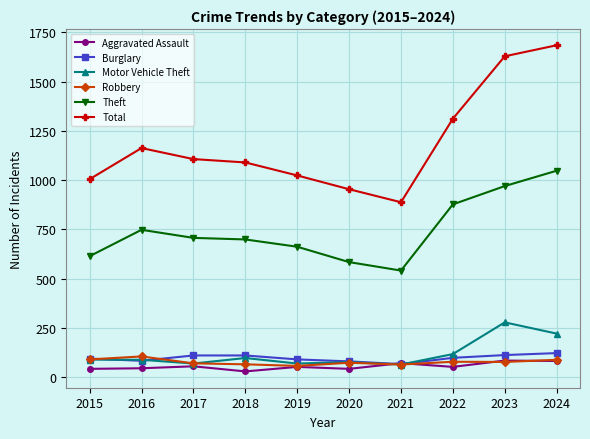

Which series has the largest range (max minus min)?

Total